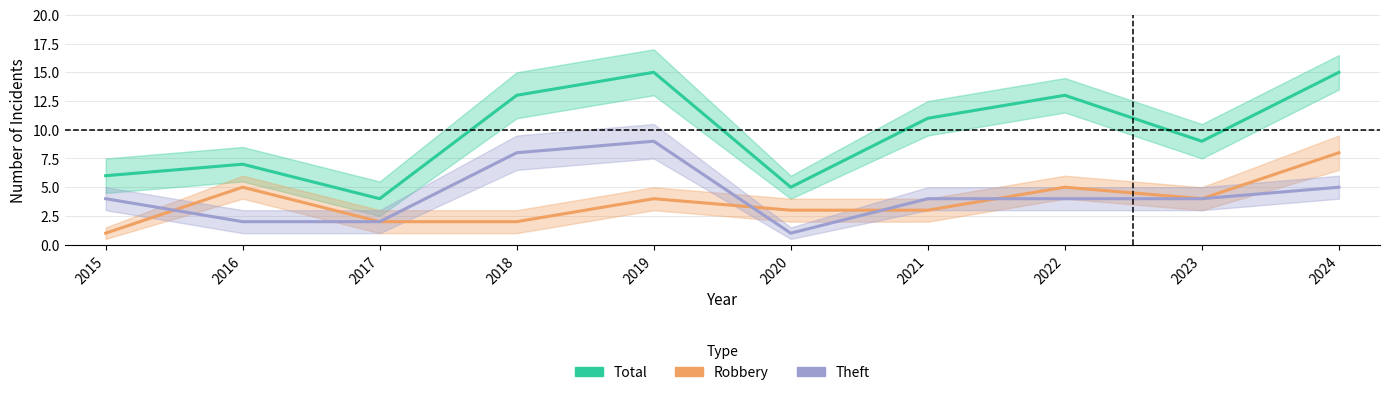

Which series has the widest spread of values?

Total